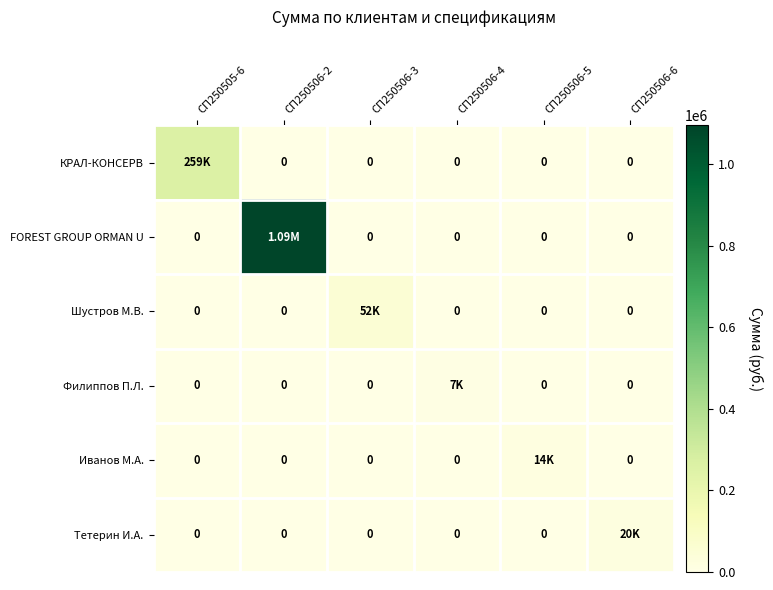

What is the total value across all series at СП250506-6?

20090